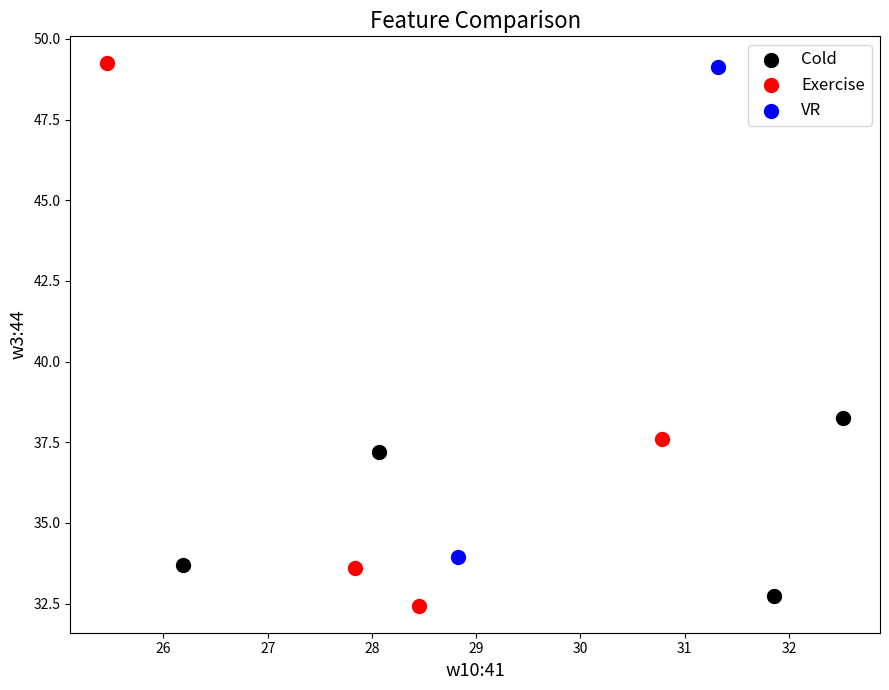

Which series has the widest spread of Y values?

Exercise